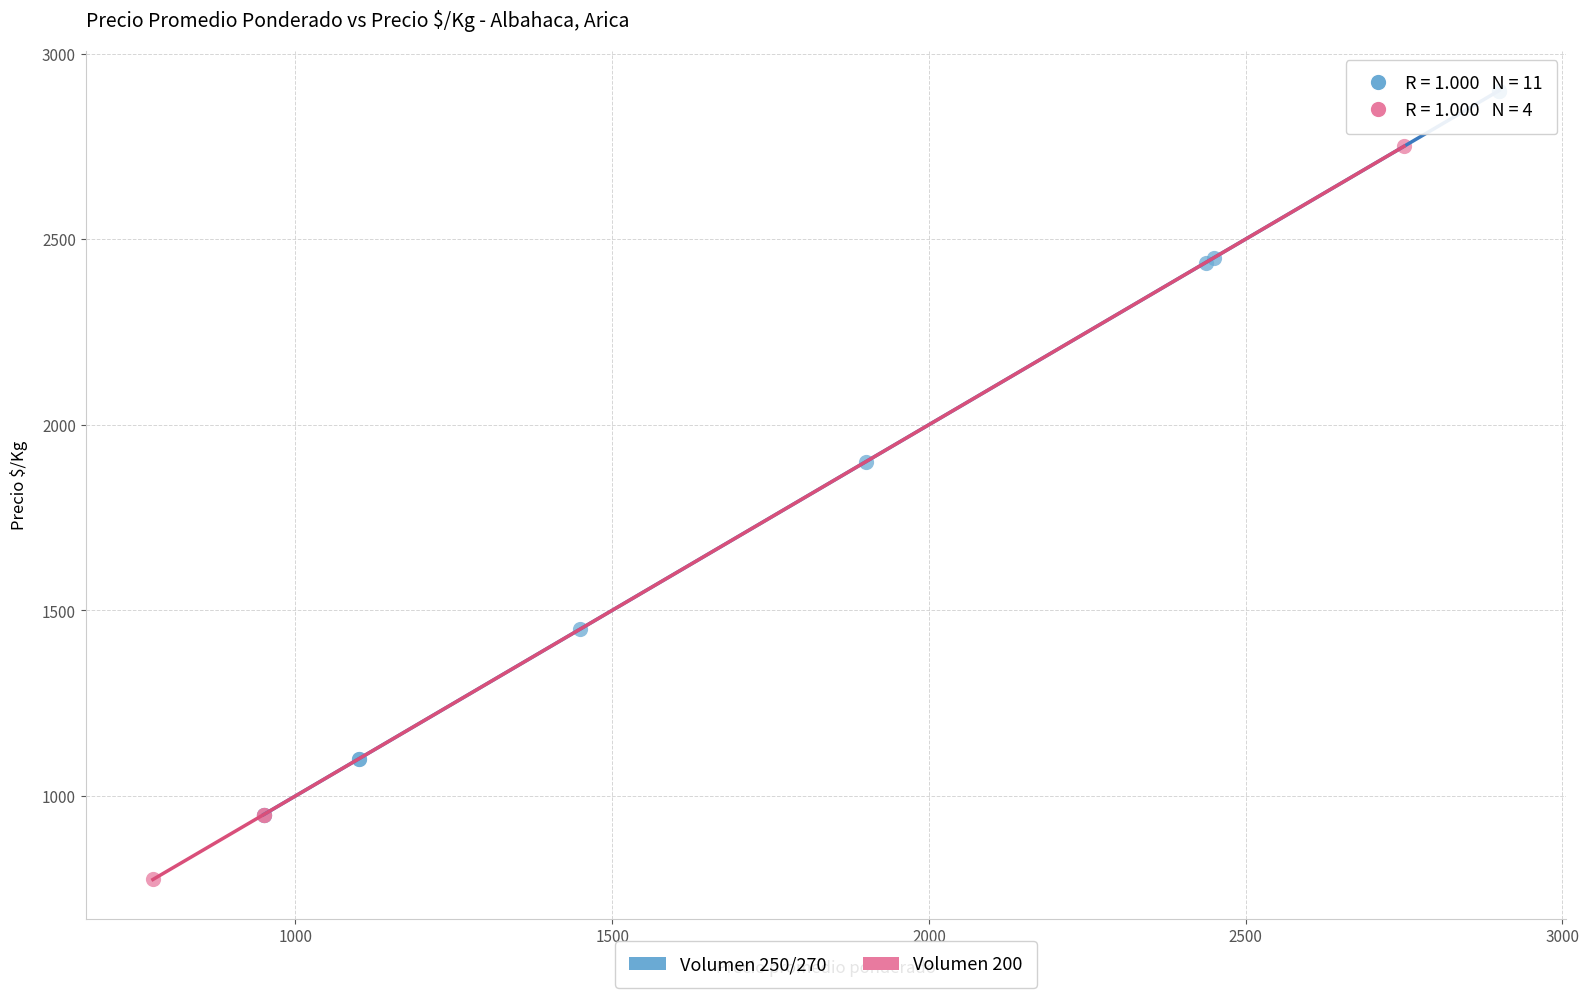

Which series contains the highest Y value?

Volumen 250/270